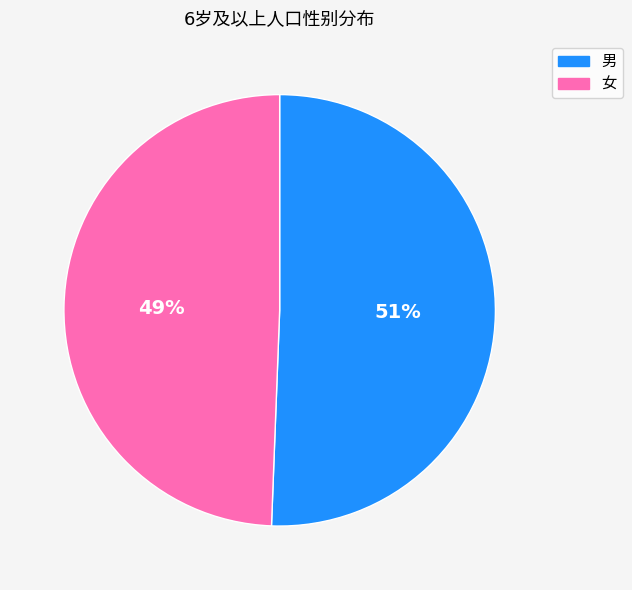

Does any single category account for the majority?

Yes